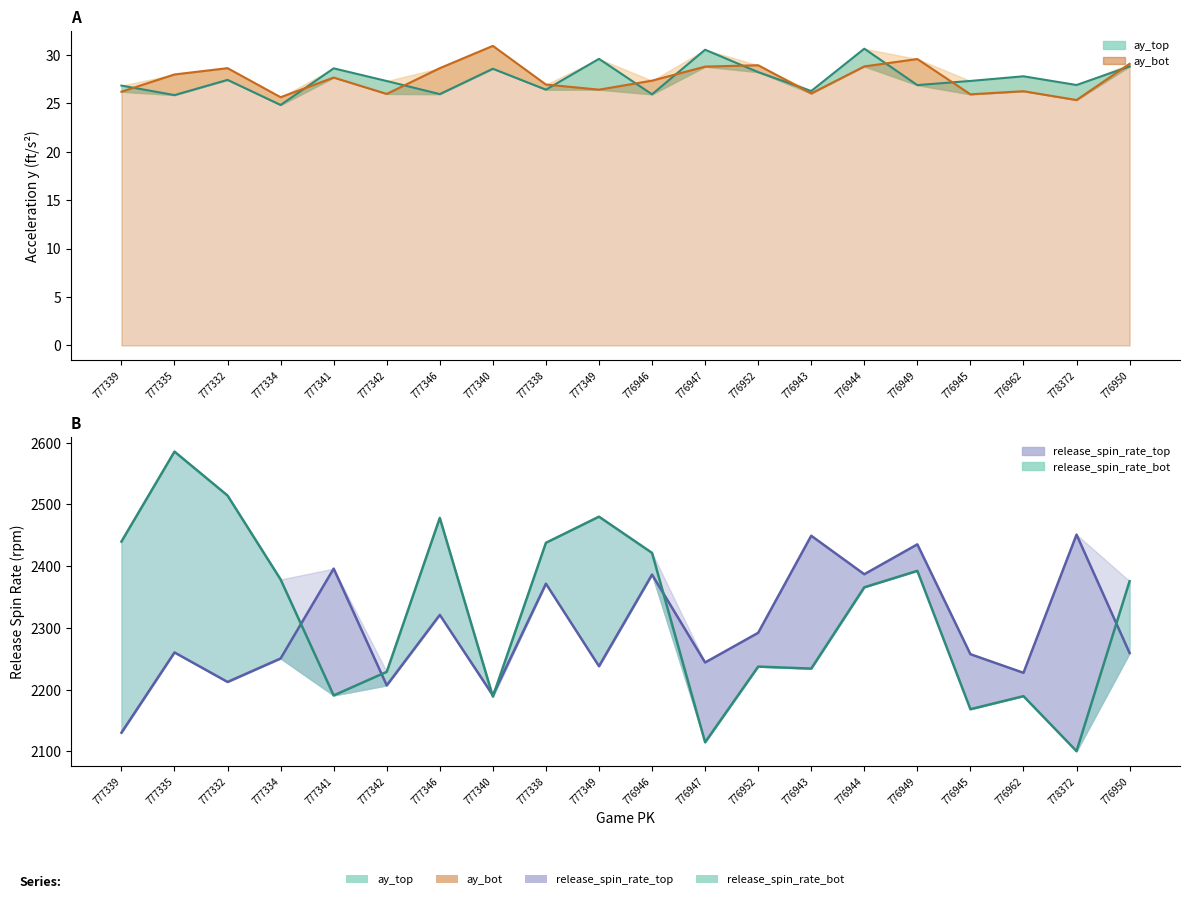

Does the chart display data point markers on the line(s)?

No